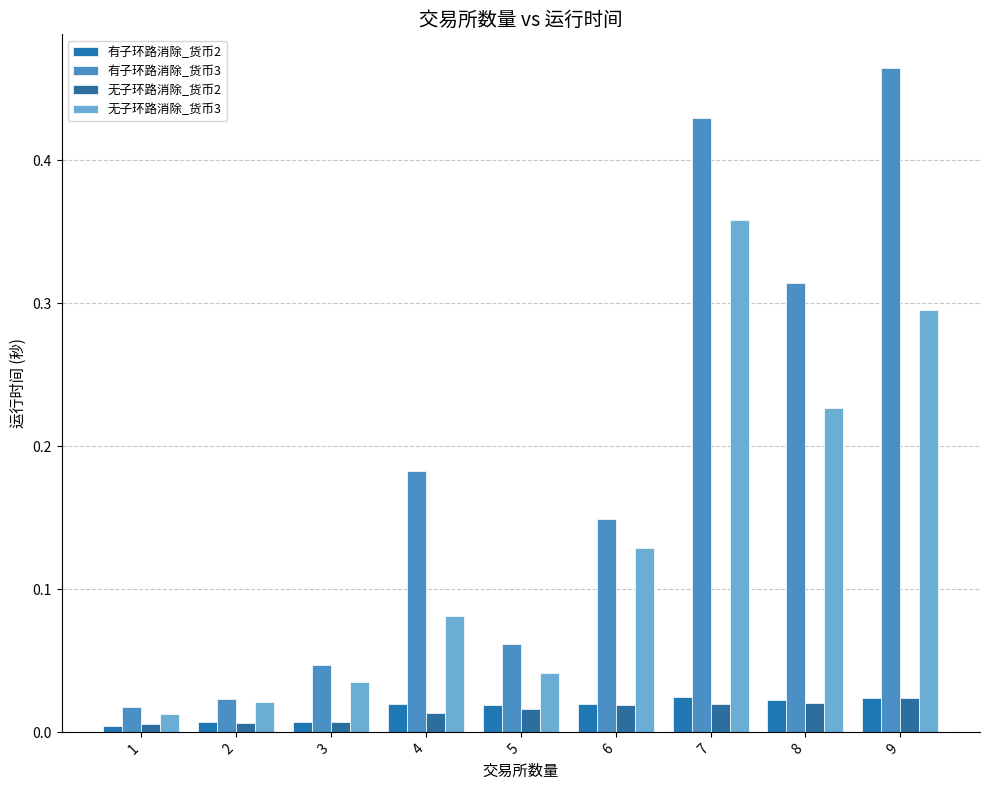

True or false: 有子环路消除_货币2 has a value of 0.0 at 4.

True